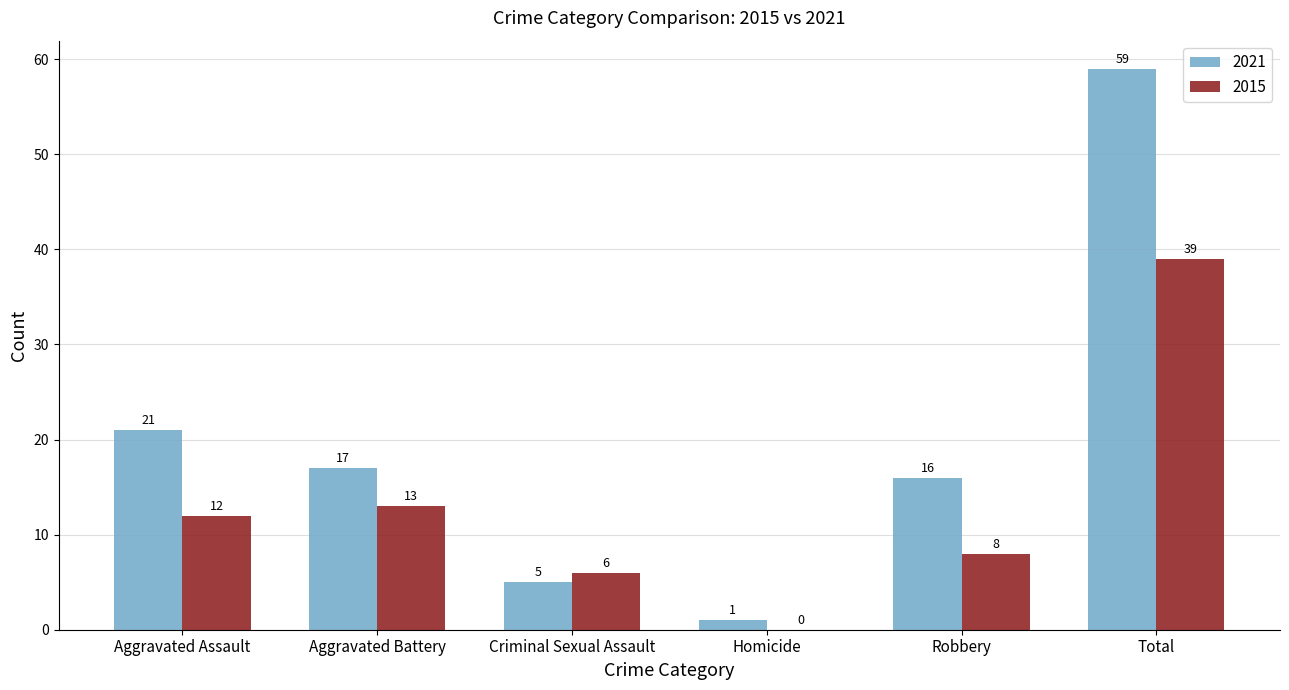

Reading left to right, what are all the values shown in this chart?

2021: Aggravated Assault=21	Aggravated Battery=17	Criminal Sexual Assault=5	Homicide=1	Robbery=16	Total=59
2015: Aggravated Assault=12	Aggravated Battery=13	Criminal Sexual Assault=6	Homicide=0	Robbery=8	Total=39